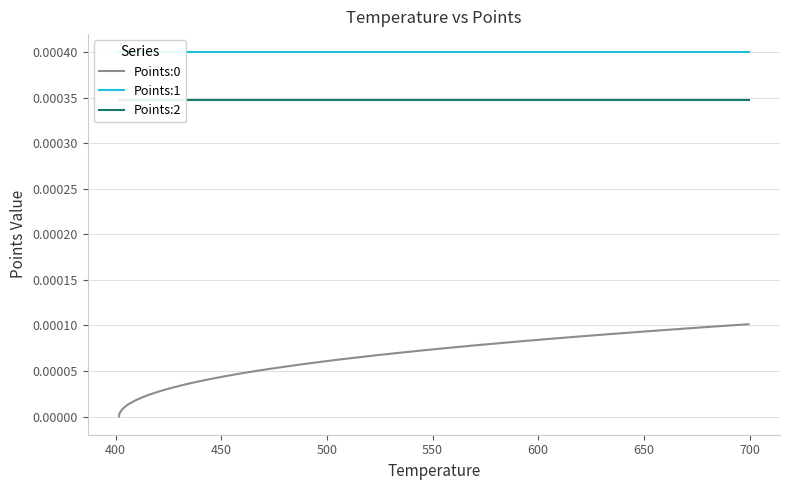

How many categories are shown in the chart?

40